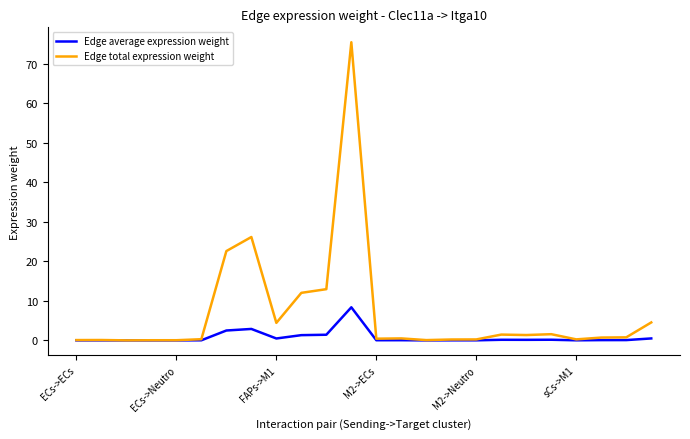

What is the maximum value shown in the chart?

75.5